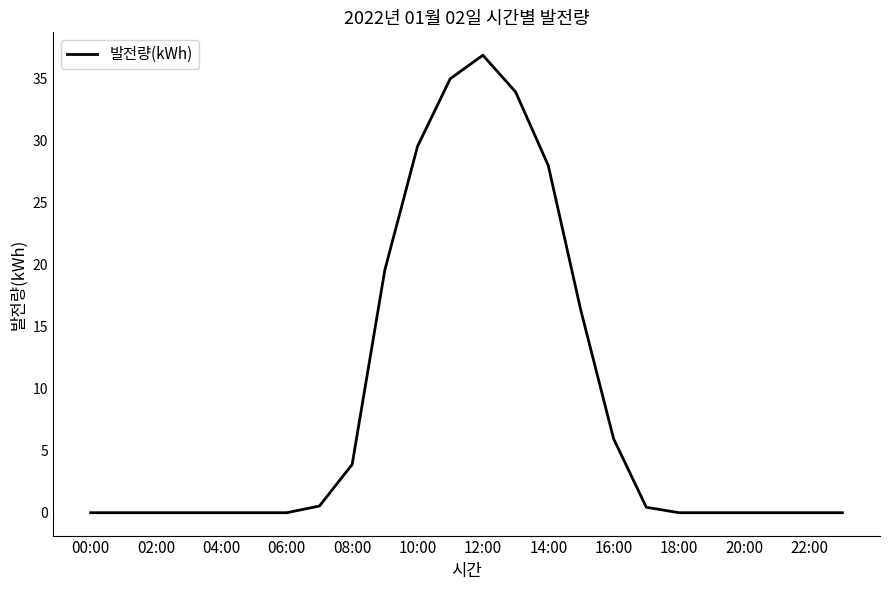

What is the maximum value shown in the chart?

36.9